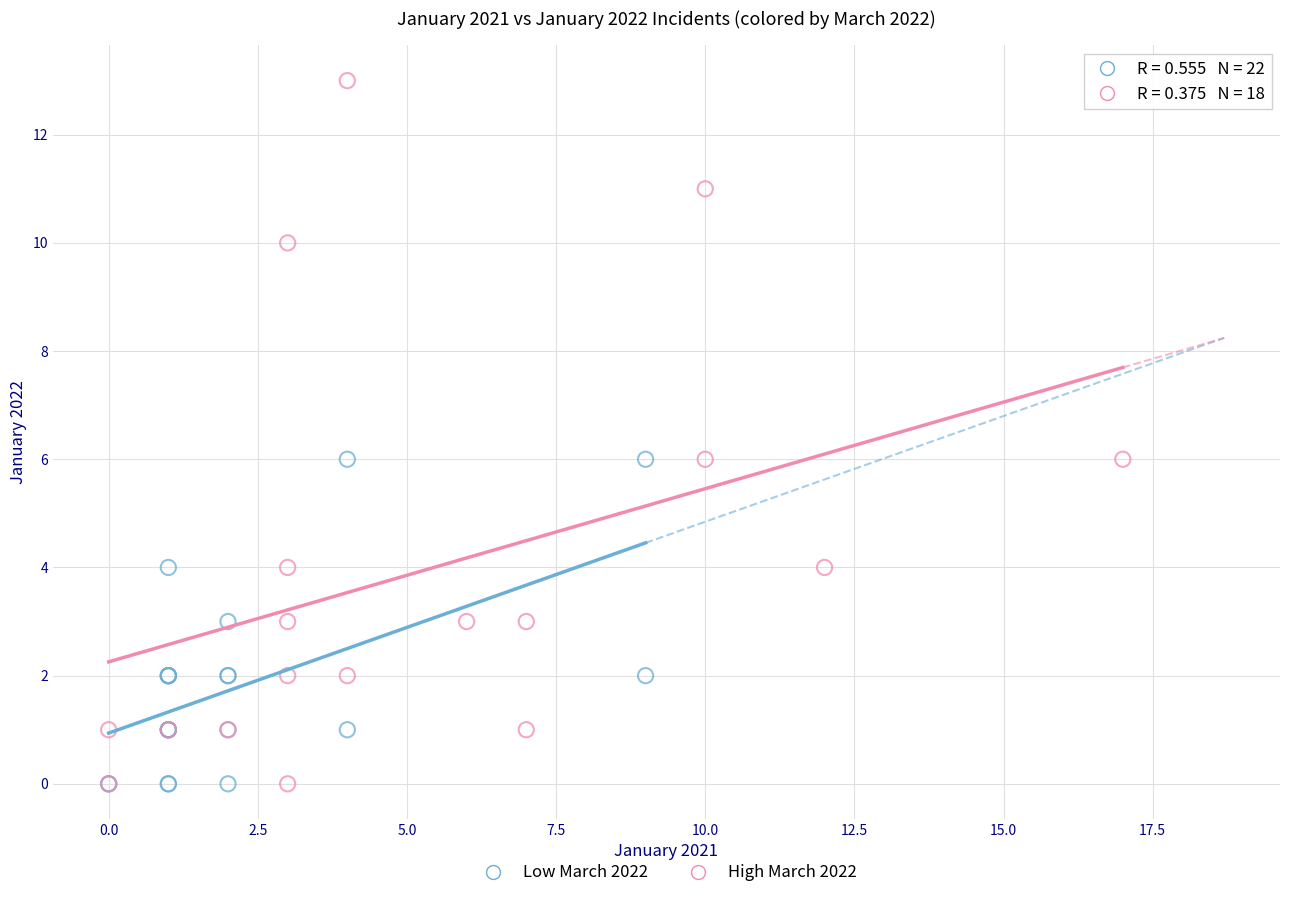

Which series has the widest spread of Y values?

High March 2022